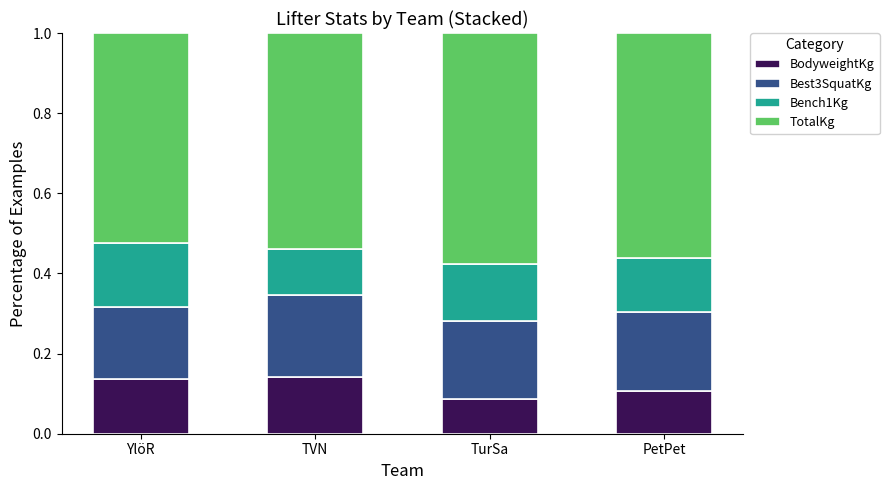

Are the bars horizontal?

No